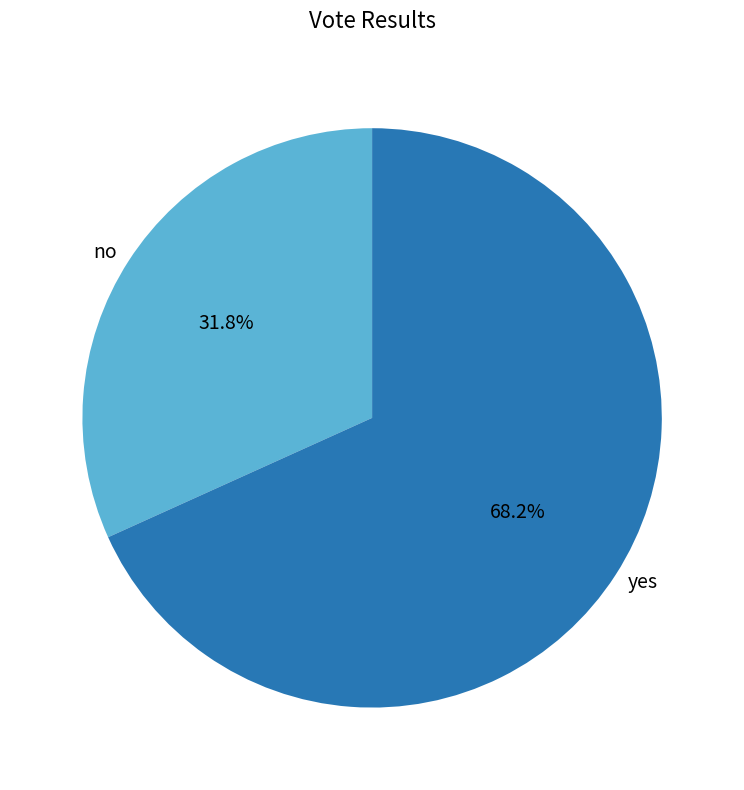

Which has a higher value, yes or no?

yes